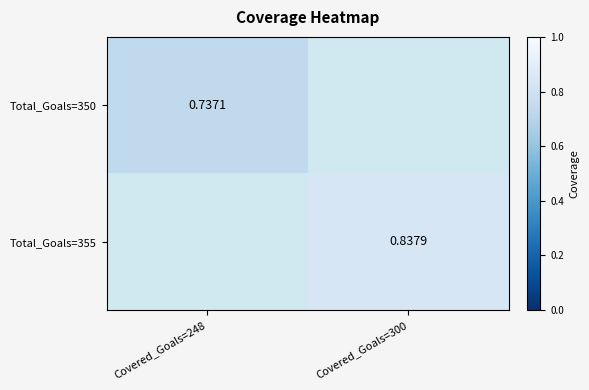

Is it true that Total_Goals=355 equals 0.6 at Covered_Goals=300?

False